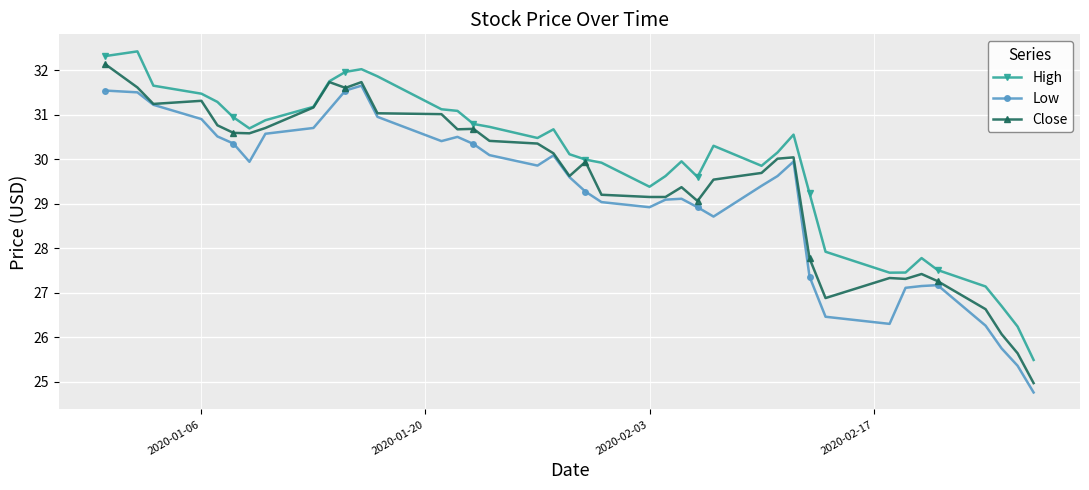

At how many categories does at least one series exceed 27?

37